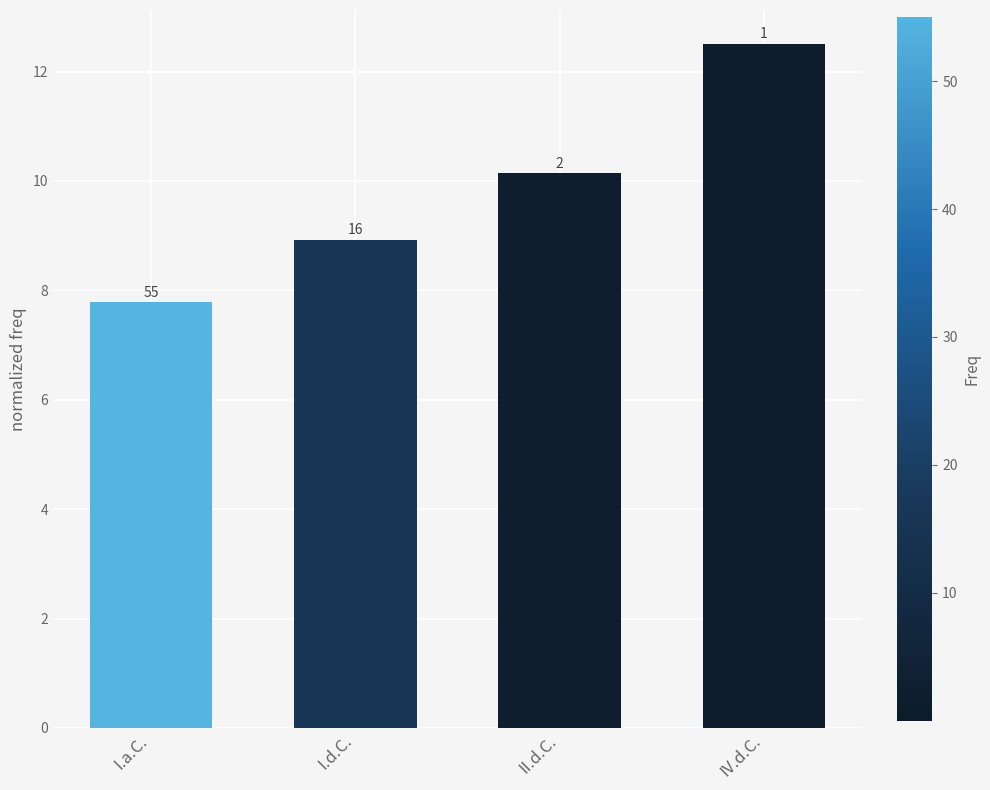

What is the change in value from I.a.C. to I.d.C.?

+1.1